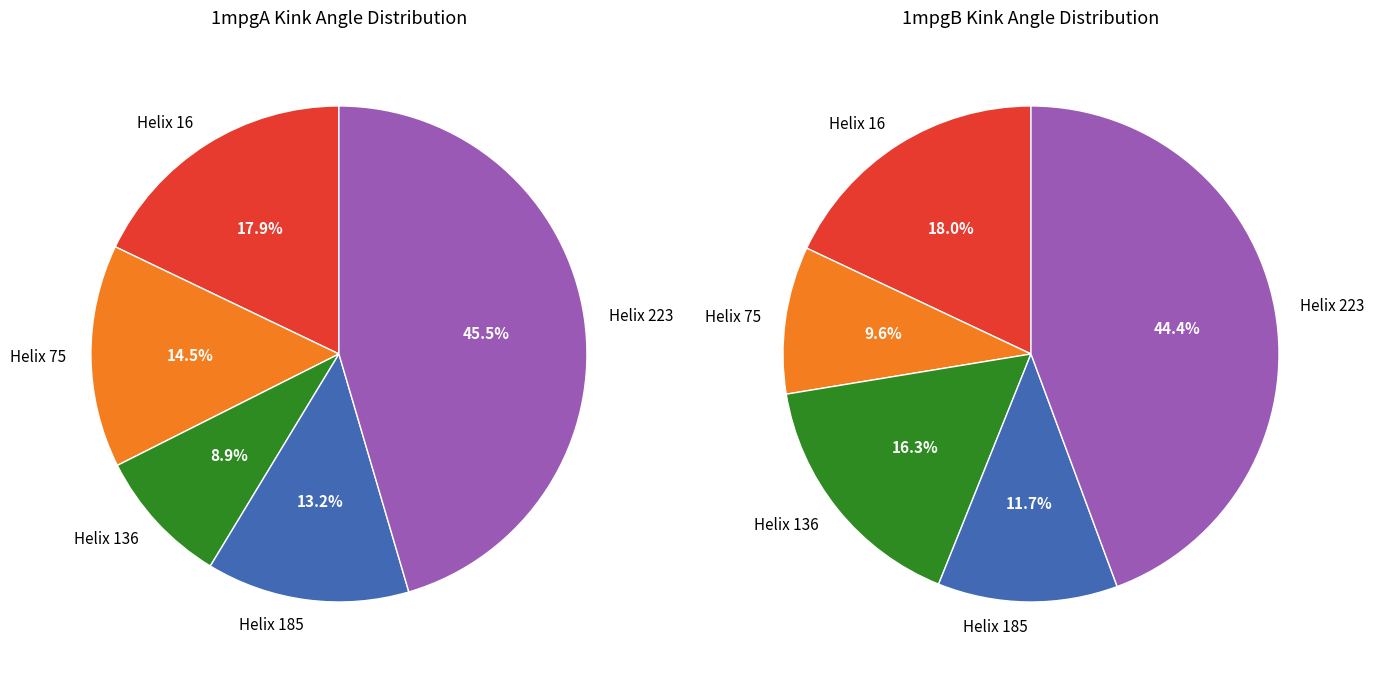

To the nearest percent, what portion does Helix 16 represent?

18%